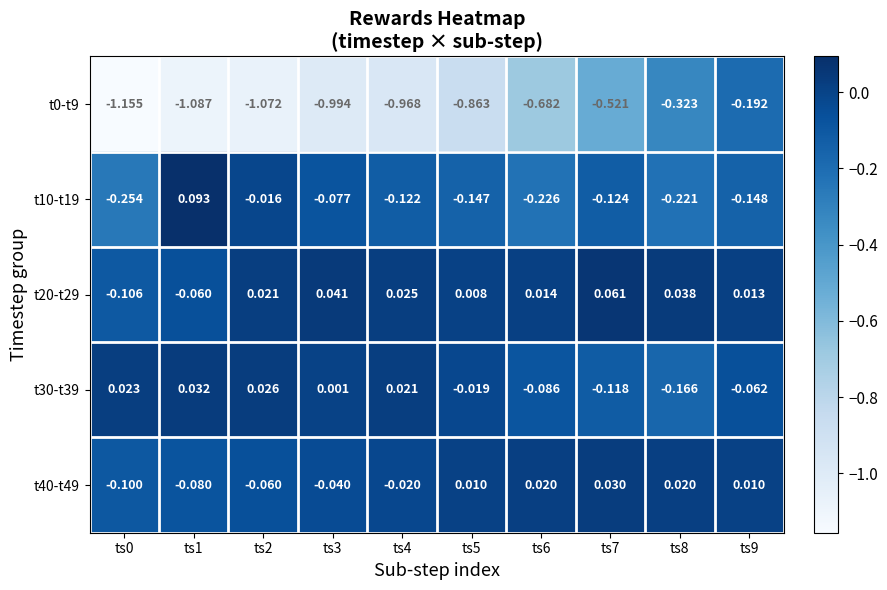

Is the value of t30-t39 at ts8 greater than the value of t0-t9 at ts4?

Yes